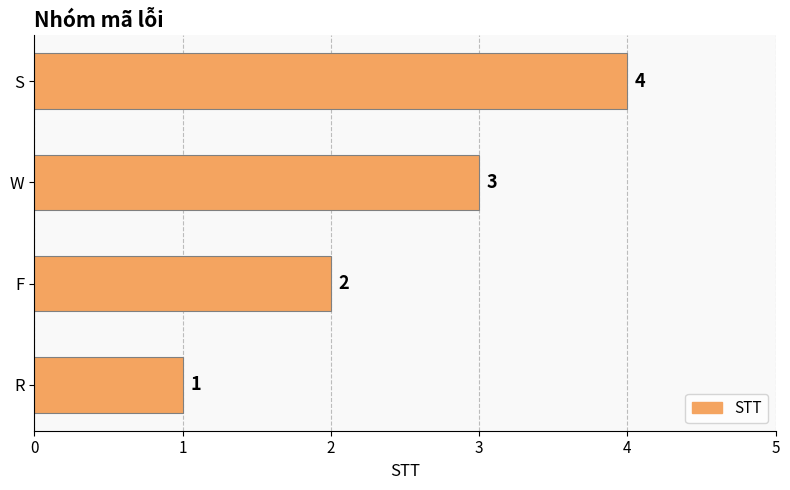

Approximately how many times larger is the value at S compared to F?

2.0